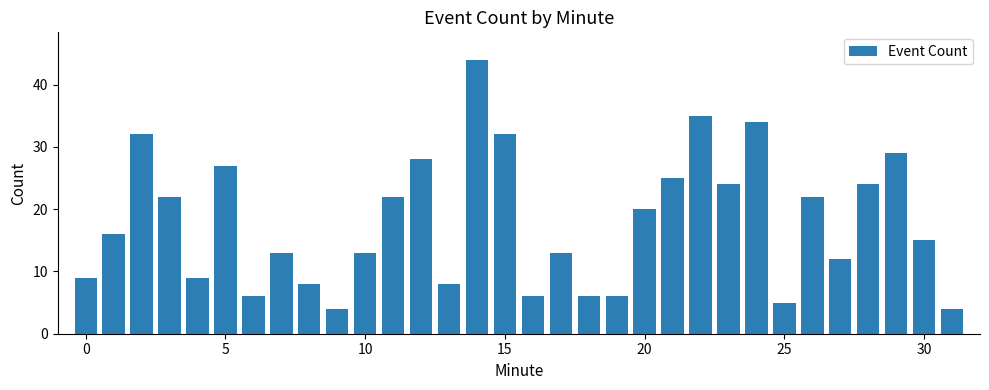

What is the maximum value shown in the chart?

44